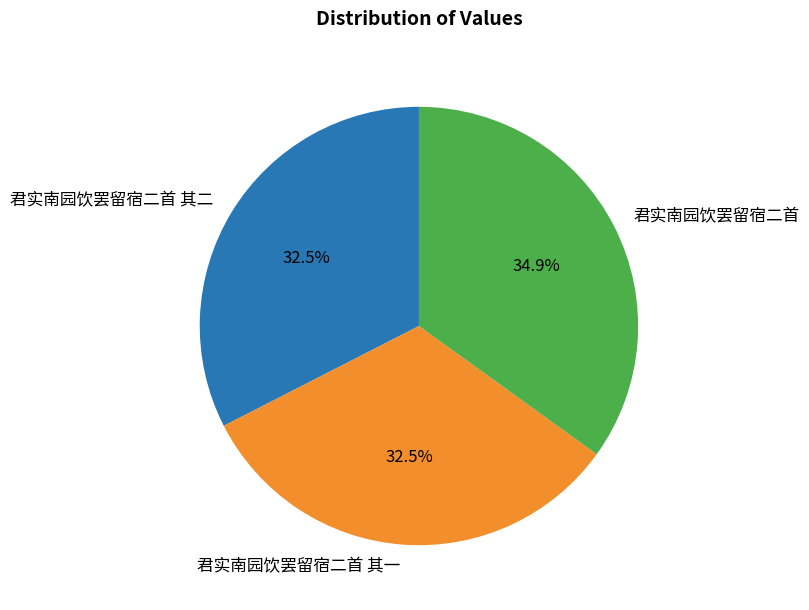

To the nearest percent, what is the average slice percentage?

33%